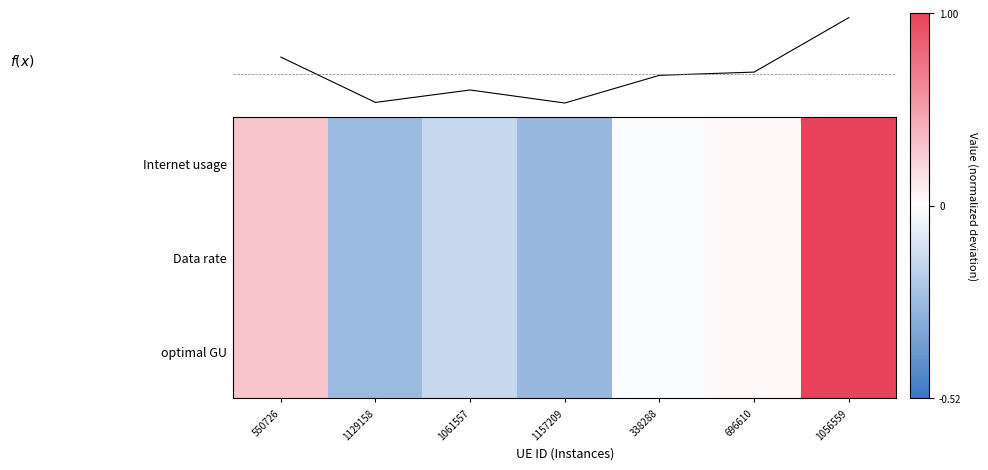

What is the difference between the maximum and second lowest values in the f(x) series?

1.5